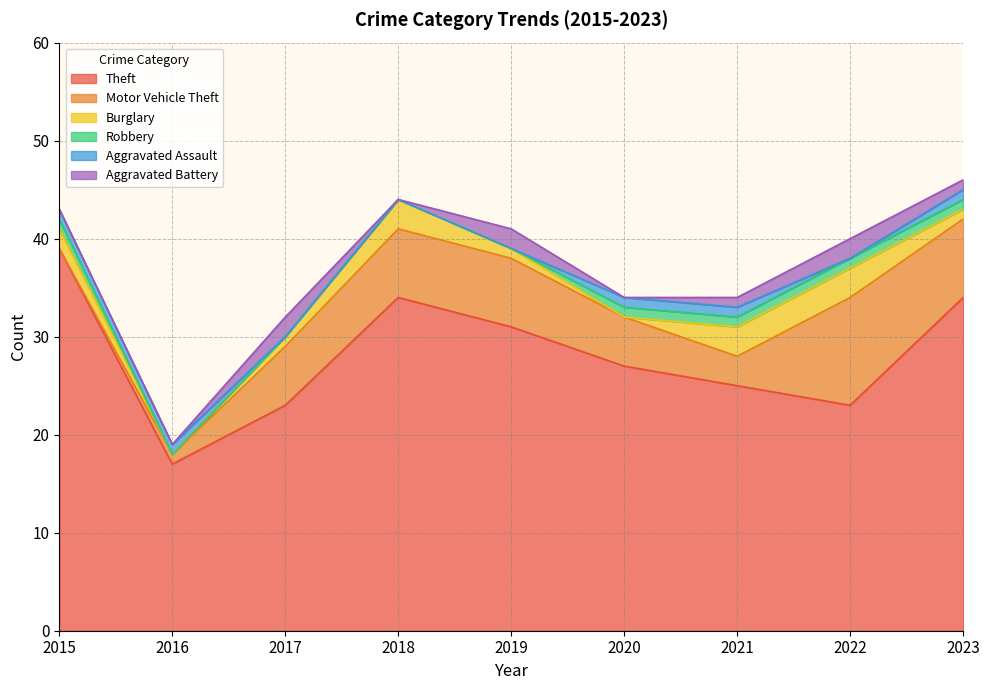

In Motor Vehicle Theft, how many points are lower than both neighbors (excluding endpoints)?

1